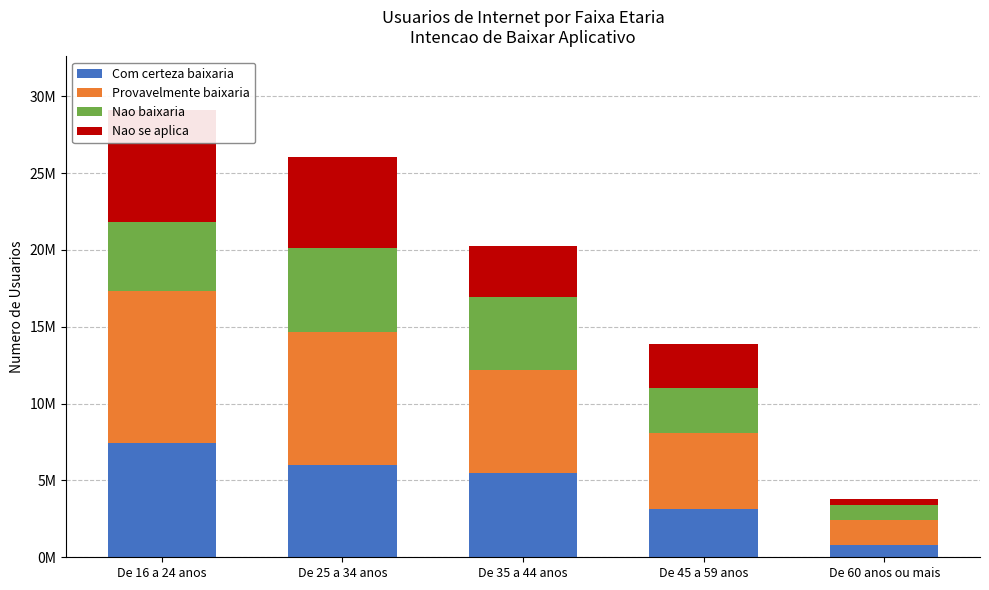

What is the greatest value displayed?

9893948